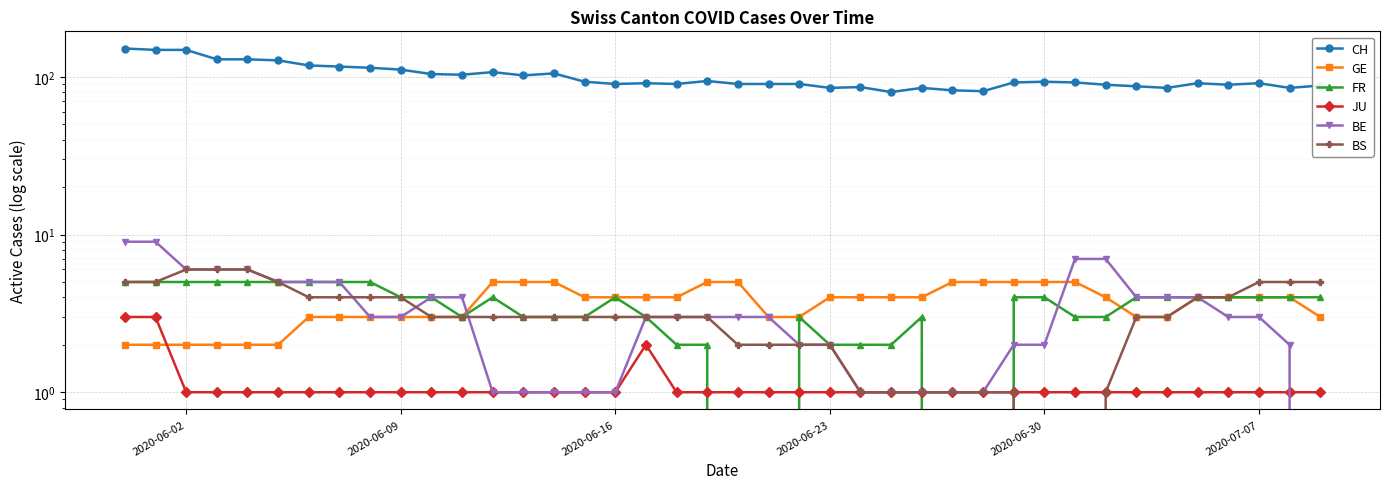

What is the highest value of the CH series?

151